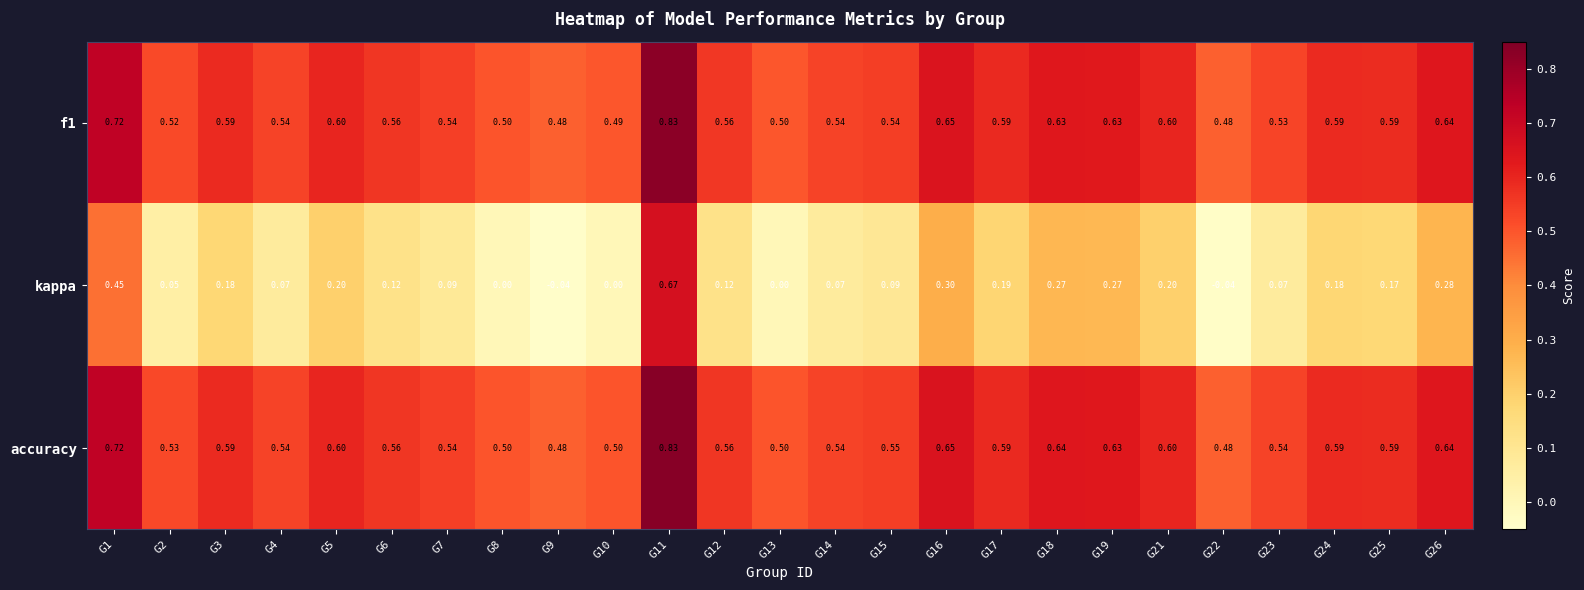

Is the value of kappa at G6 greater than the value of f1 at G15?

No